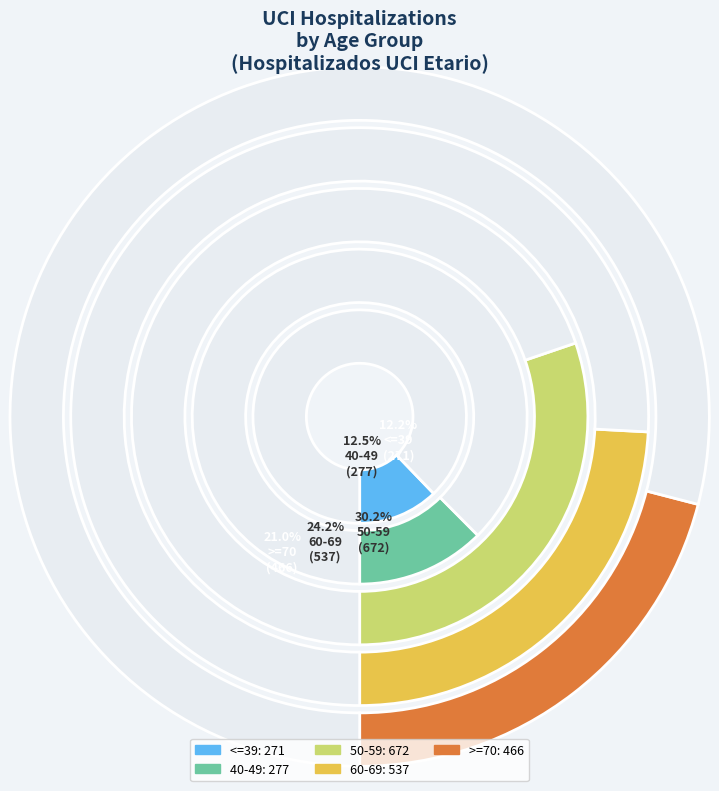

Does 40-49 account for over 50% of the chart?

No